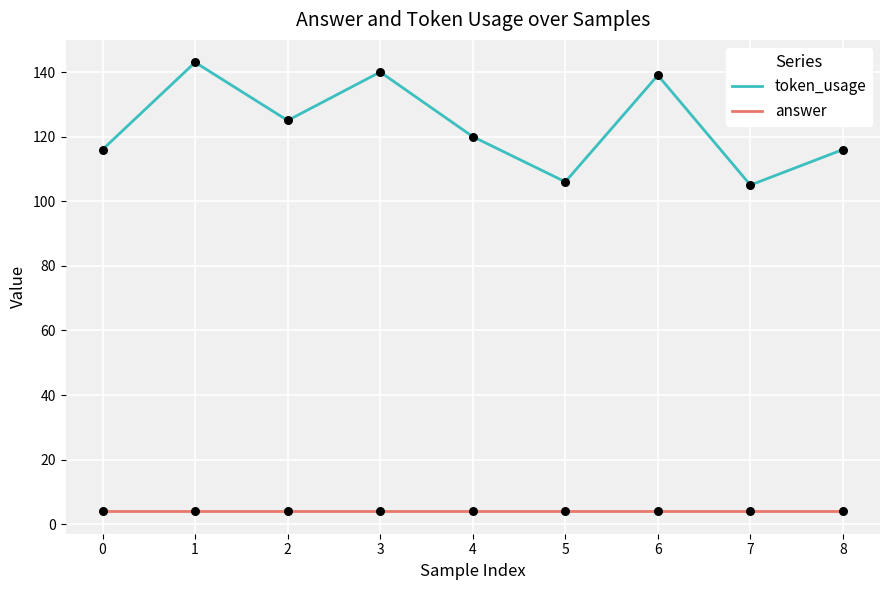

Which series has the widest spread of values?

token_usage